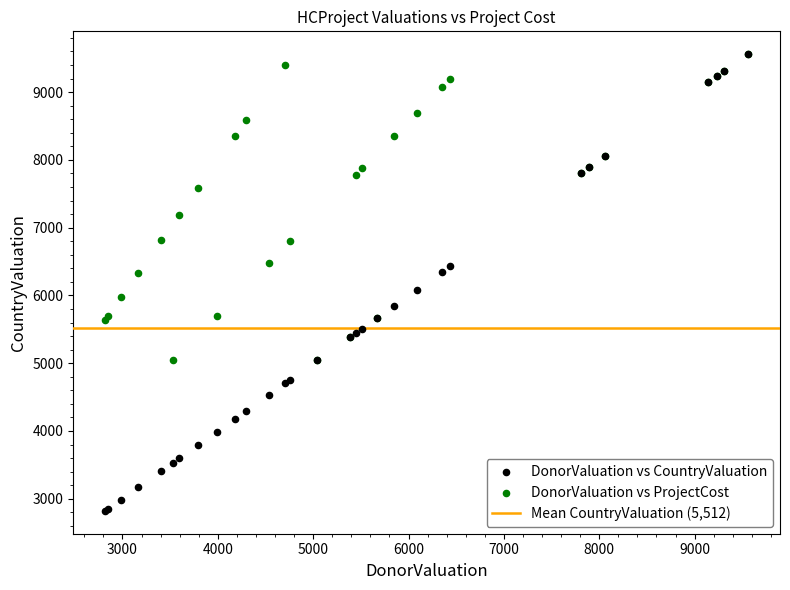

In the DonorValuation vs ProjectCost series, what Y value is closest to 7301?

7191